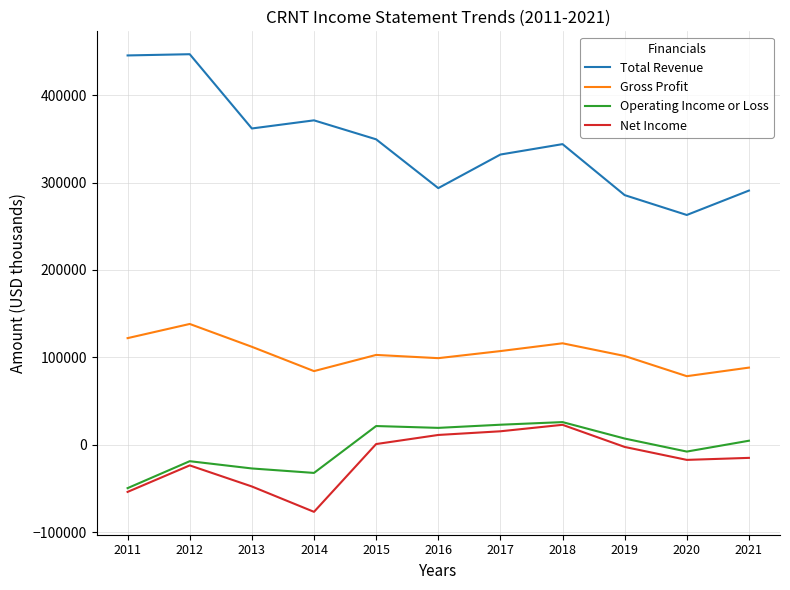

What is the lowest value of the Operating Income or Loss series?

-49400